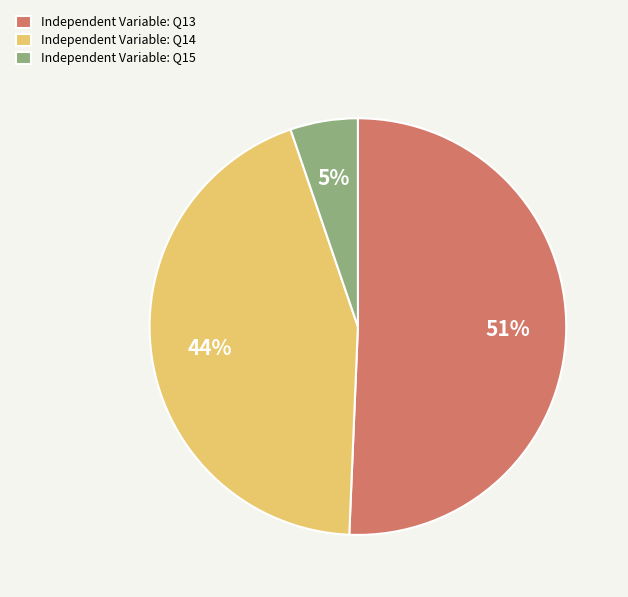

Rank the categories by value from lowest to highest.

Independent Variable: Q15, Independent Variable: Q14, Independent Variable: Q13